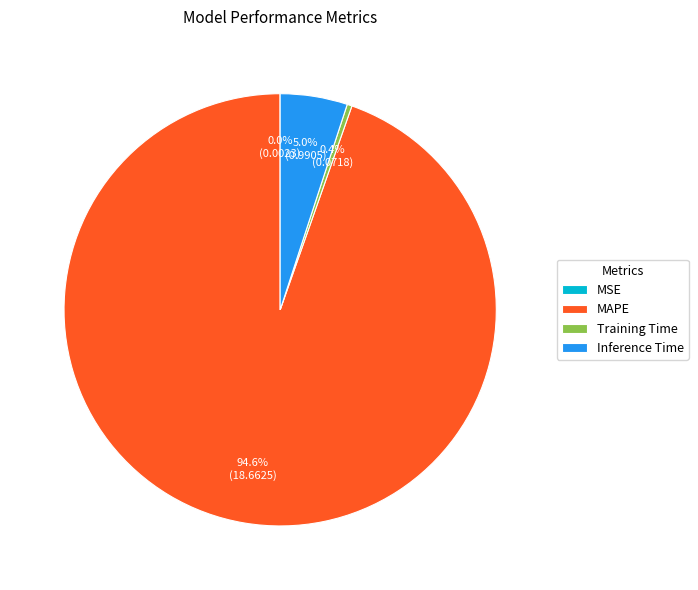

What percentage is NOT represented by Inference Time?

95.0%